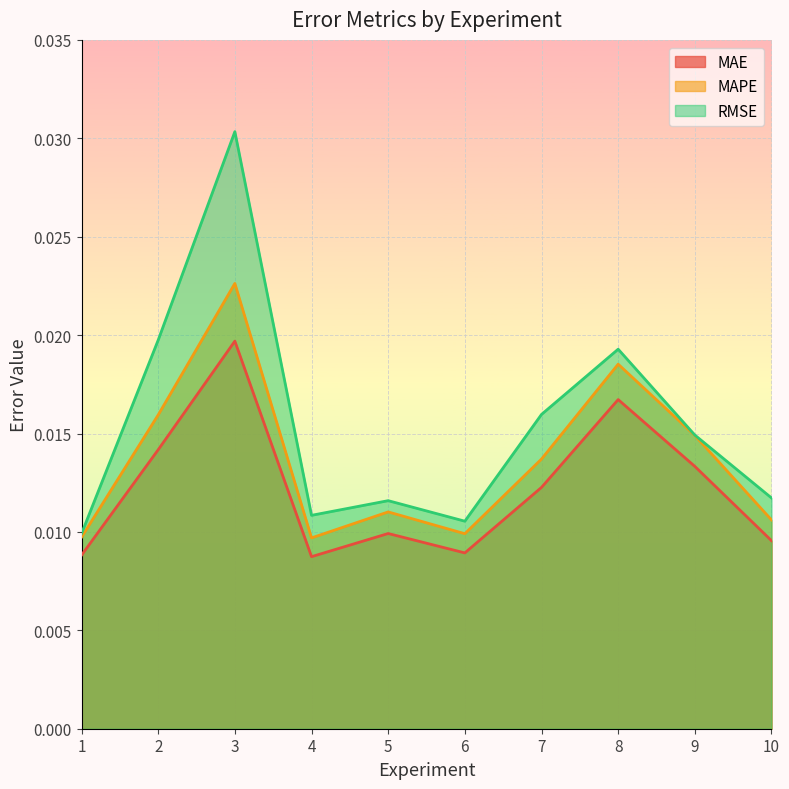

At 10, list the series in order from largest to smallest.

RMSE, MAPE, MAE